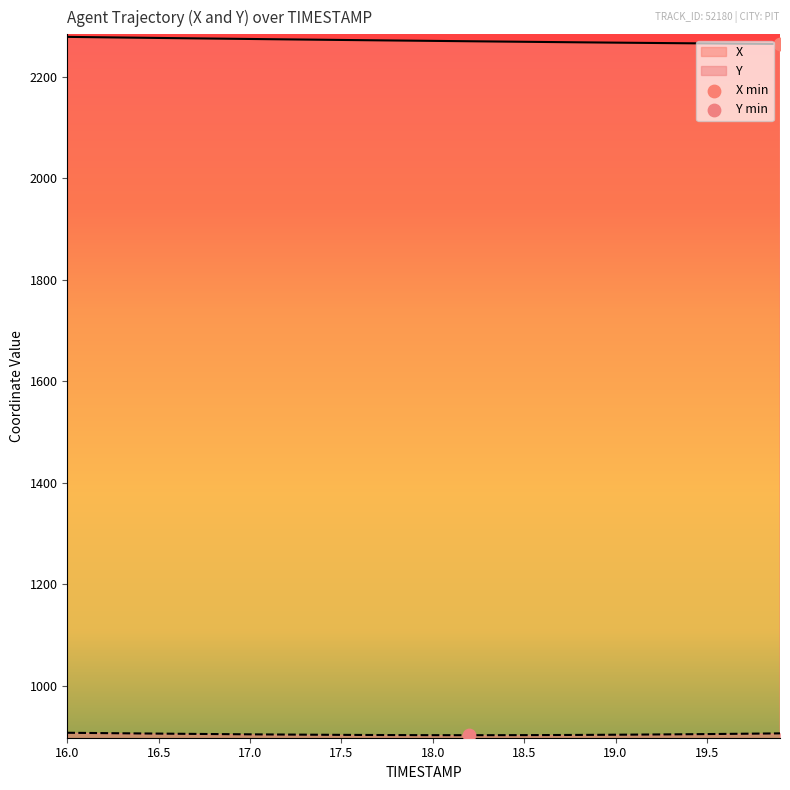

Which series reaches the minimum Y coordinate?

Y